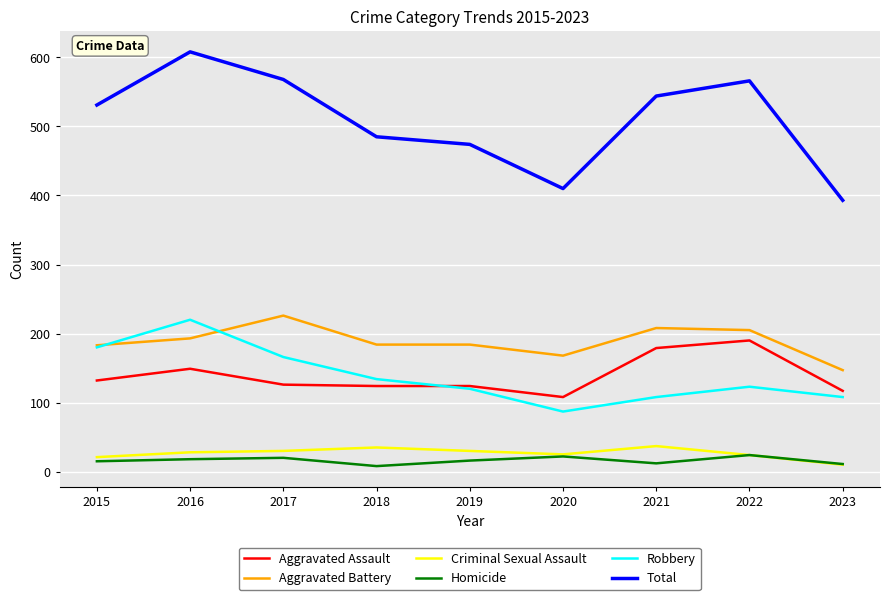

At which category does Total reach its first local peak?

2016